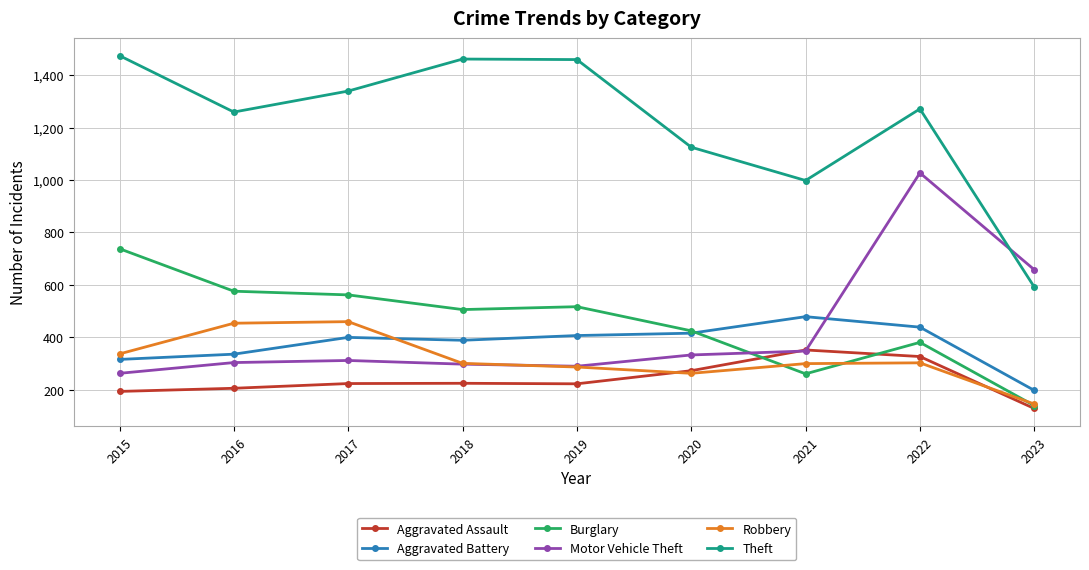

True or false: Aggravated Assault has more than 0 interior local peaks.

True